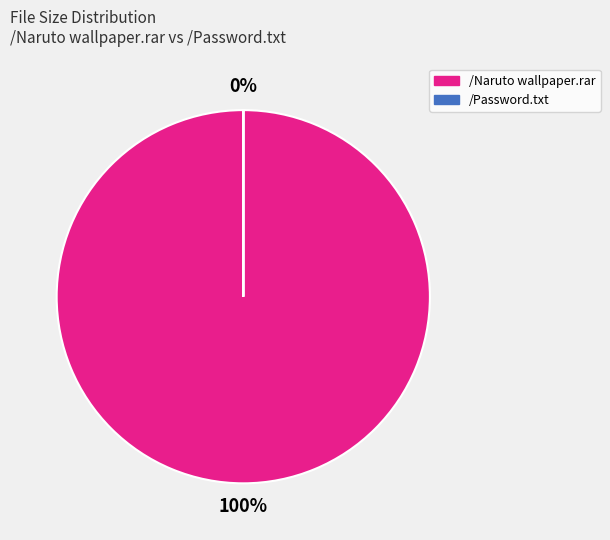

Count the number of slices in the pie.

2